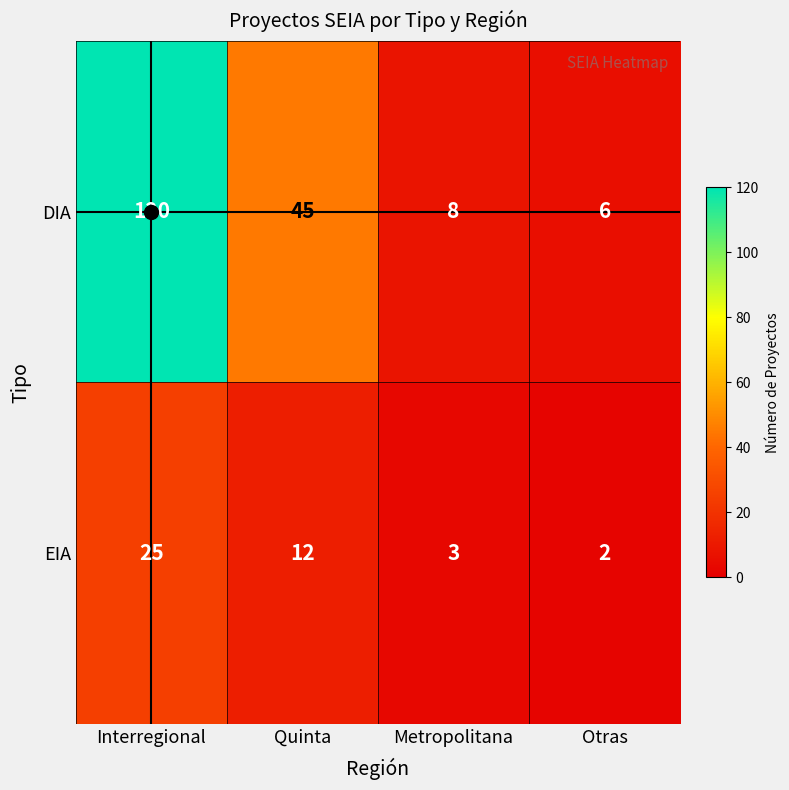

What is the sum of all DIA values?

179